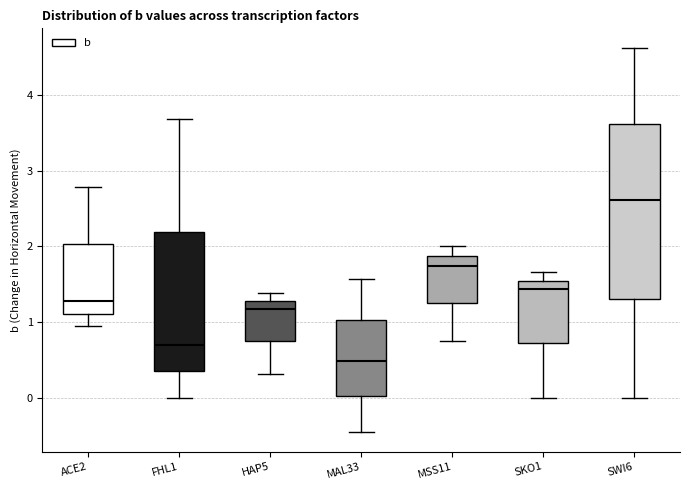

Where does the median line of the box for SWI6 sit on the y-axis? The values are not printed on the chart, so give them approximately, as read against the axis.

2.6